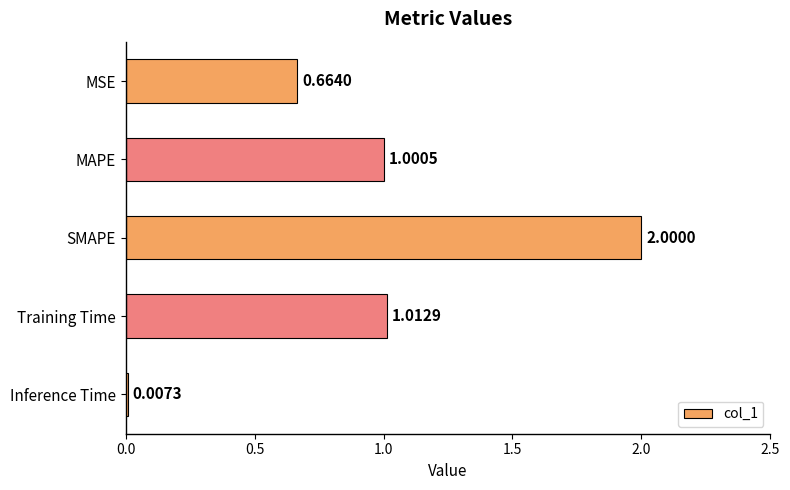

Which label corresponds to the largest value in the chart?

SMAPE